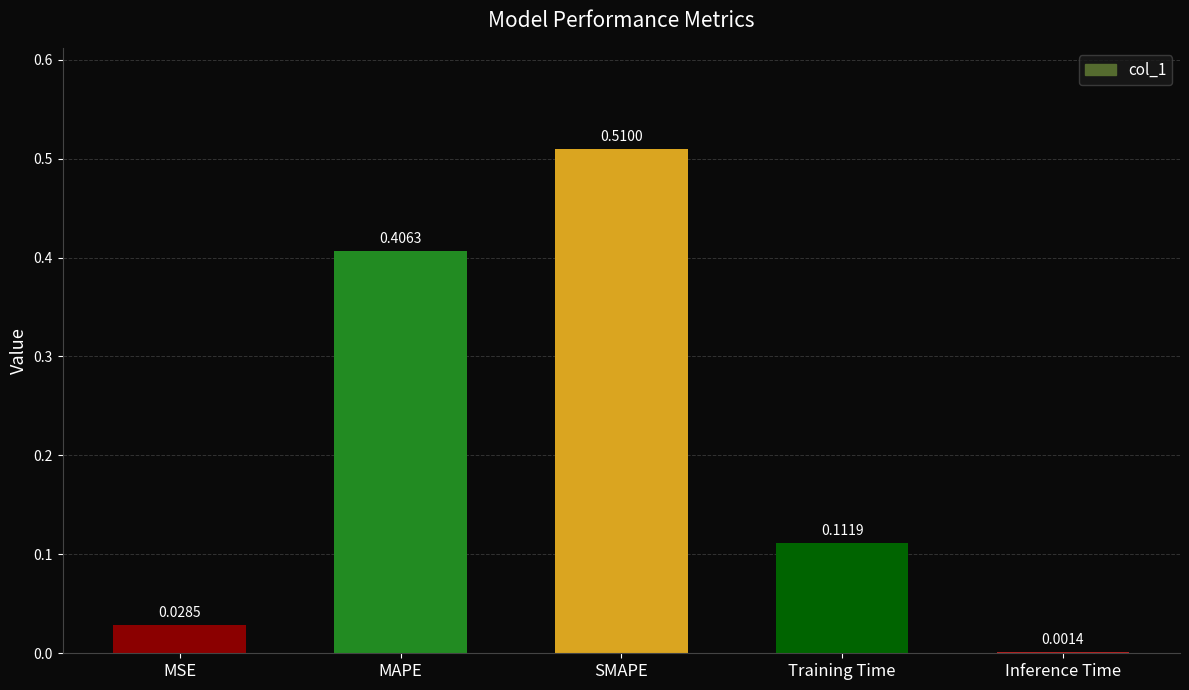

What is the sum of all values?

1.1